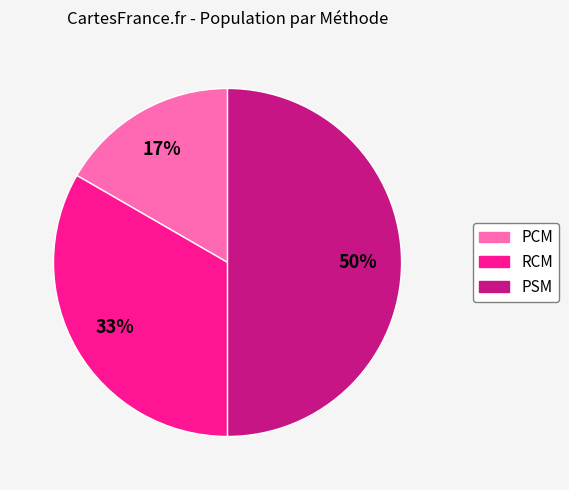

To the nearest percent, what is the combined percentage of RCM and PCM?

50%